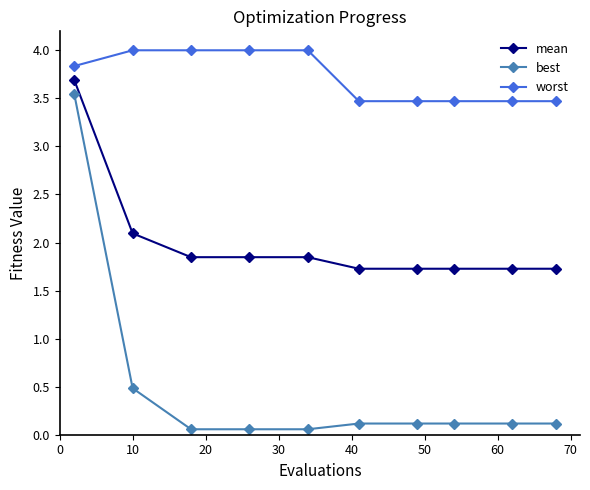

True or false: best and worst cross at least once.

False